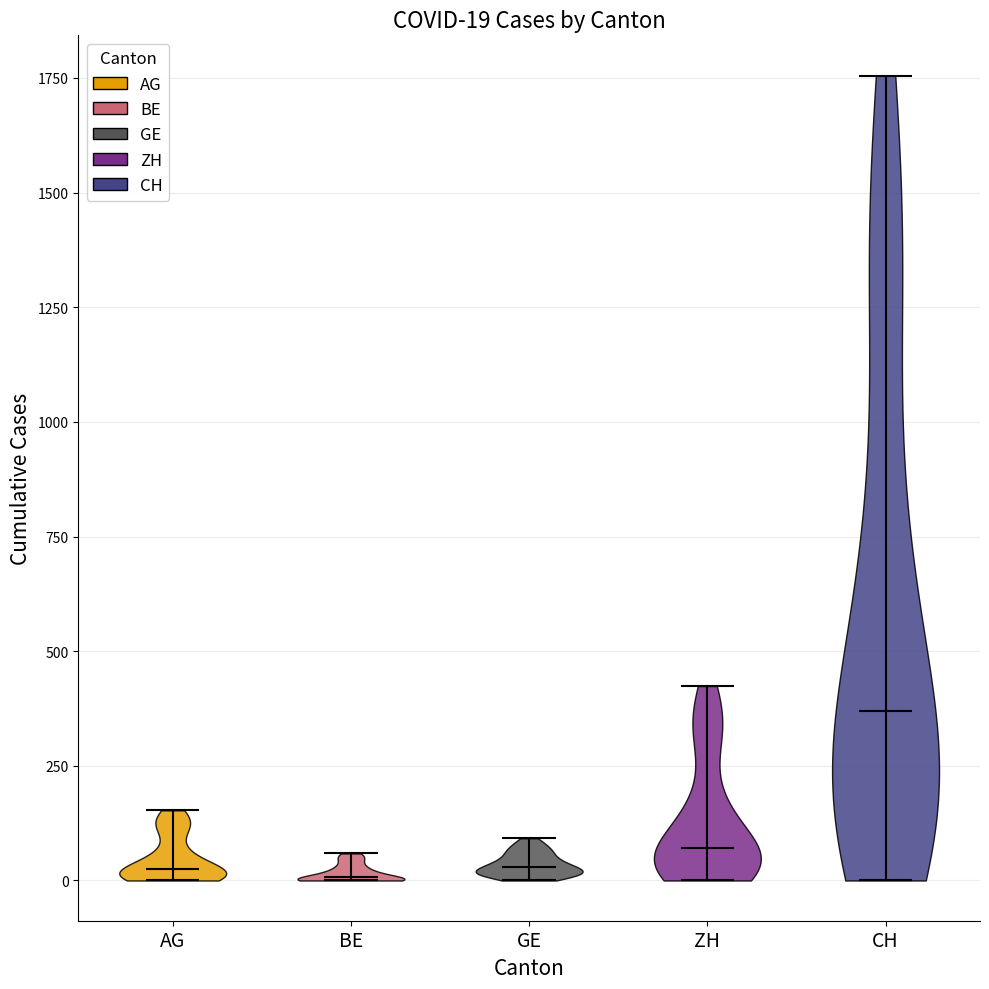

Which violin has the highest median line?

CH